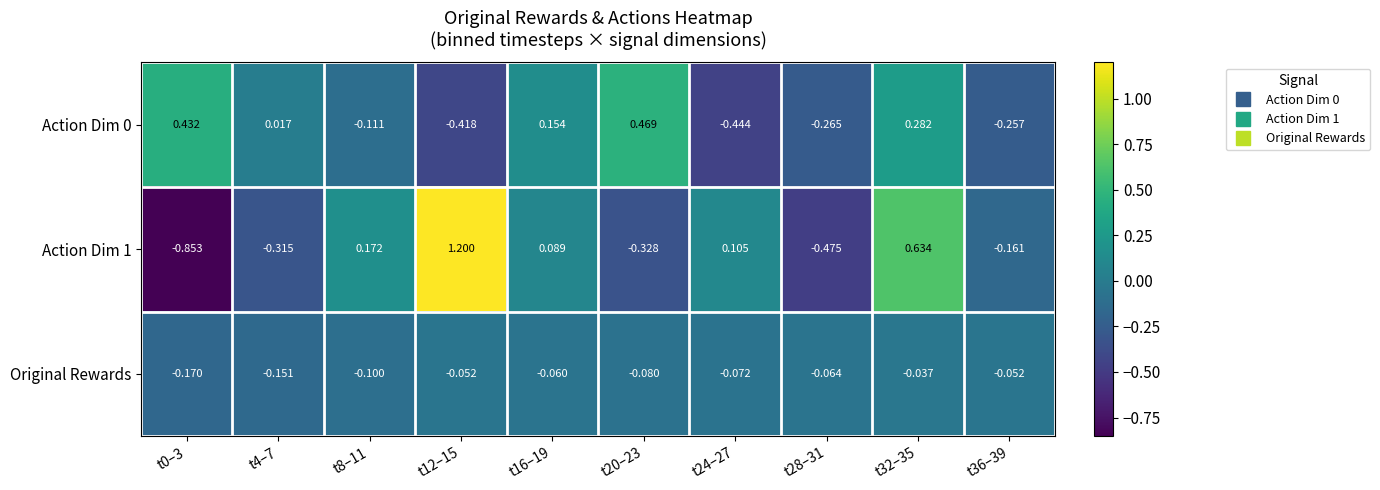

Is the value of Action Dim 0 at t8–11 greater than the value of Original Rewards at t16–19?

No